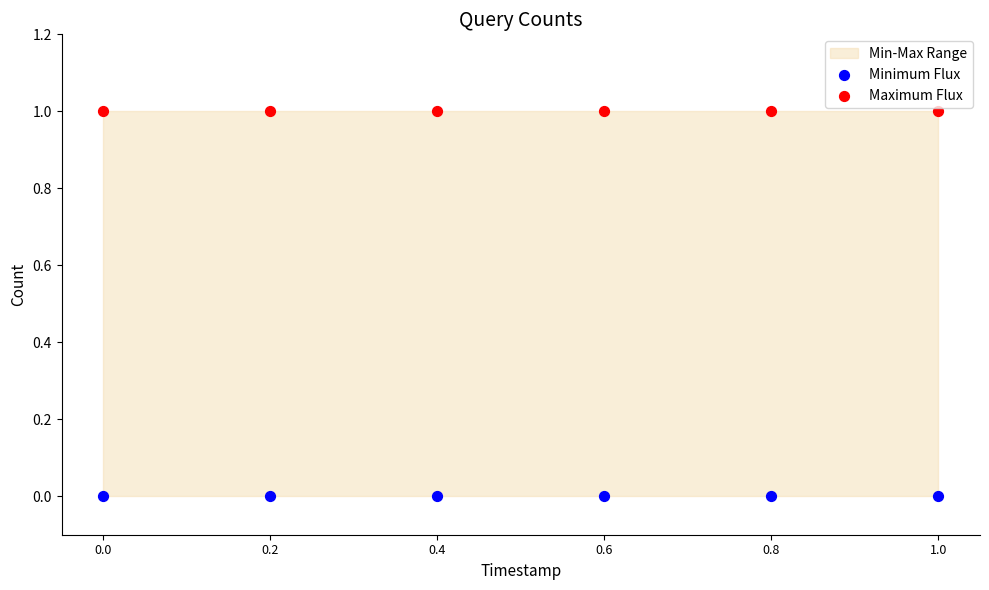

Which series contains the lowest Y value?

Minimum Flux